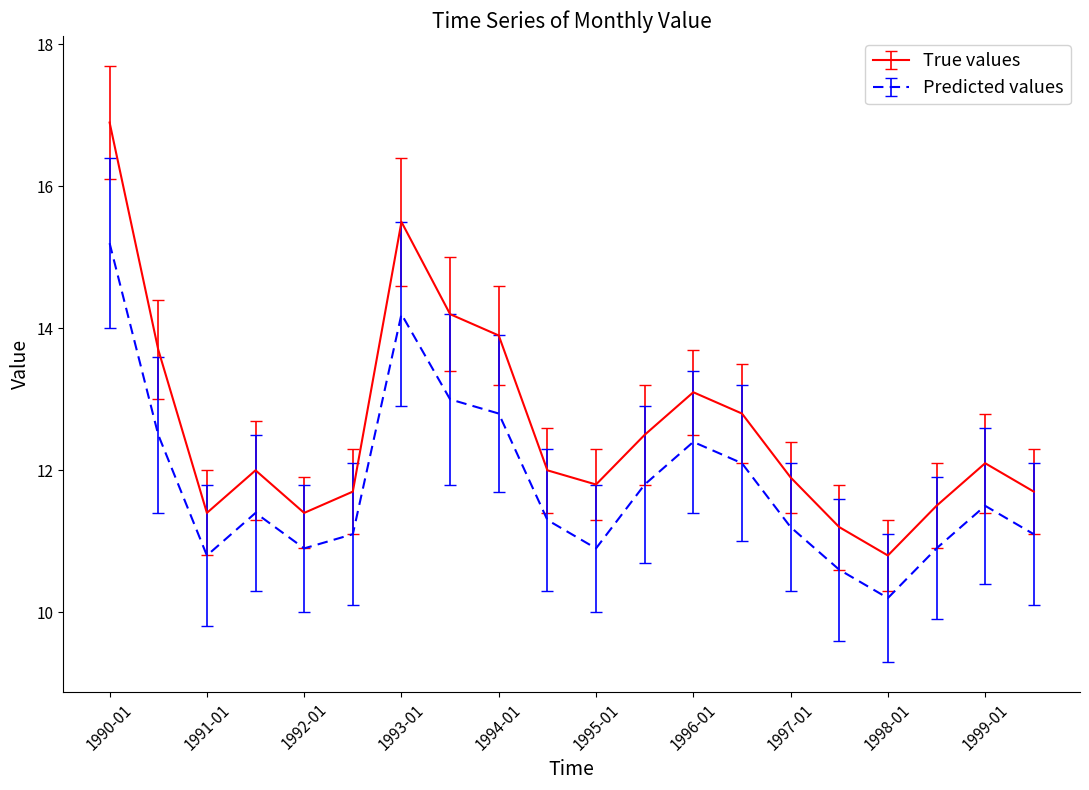

Does the chart display data point markers on the line(s)?

No